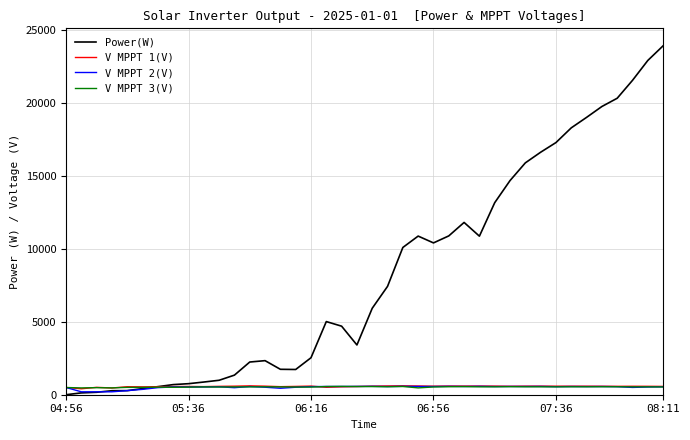

Which series has the largest total across all categories?

Power(W)